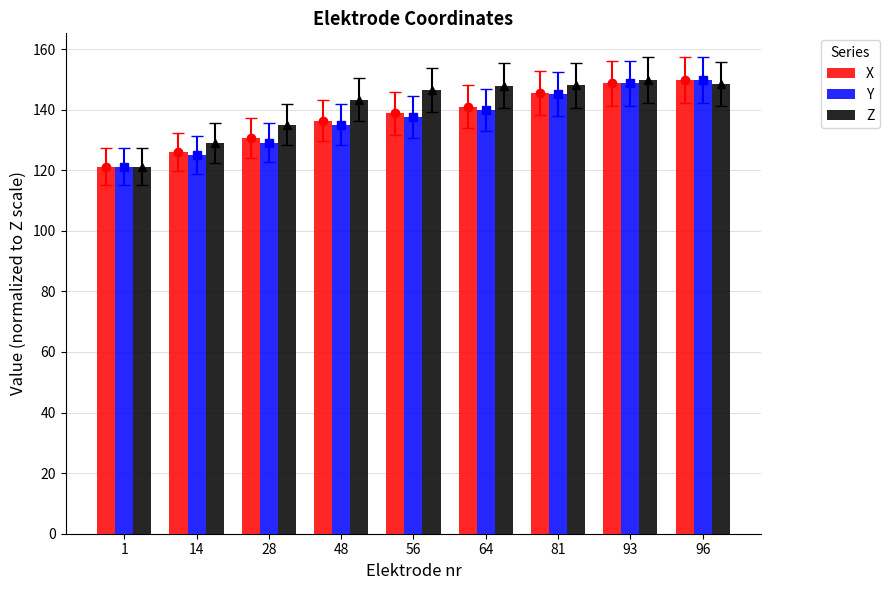

The value of Y at 28 is 129.0. True or false?

True